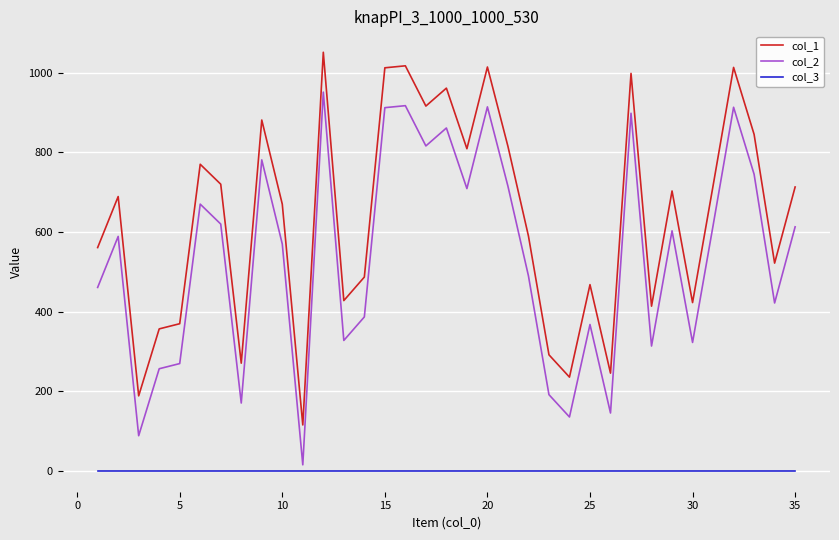

What is the greatest value displayed?

1051